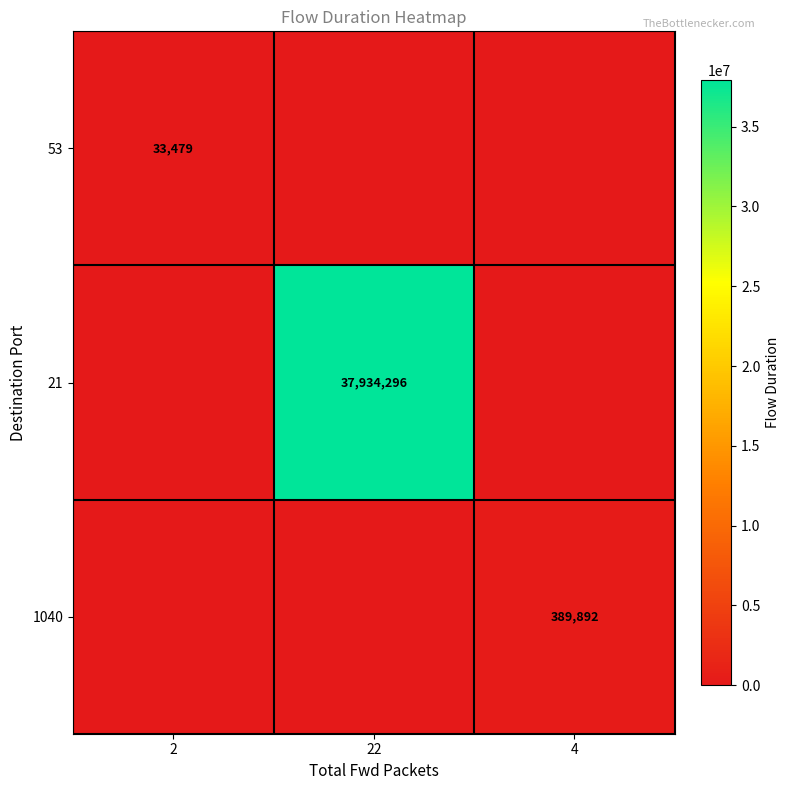

The value of 1040 at 4 is 629929. True or false?

False